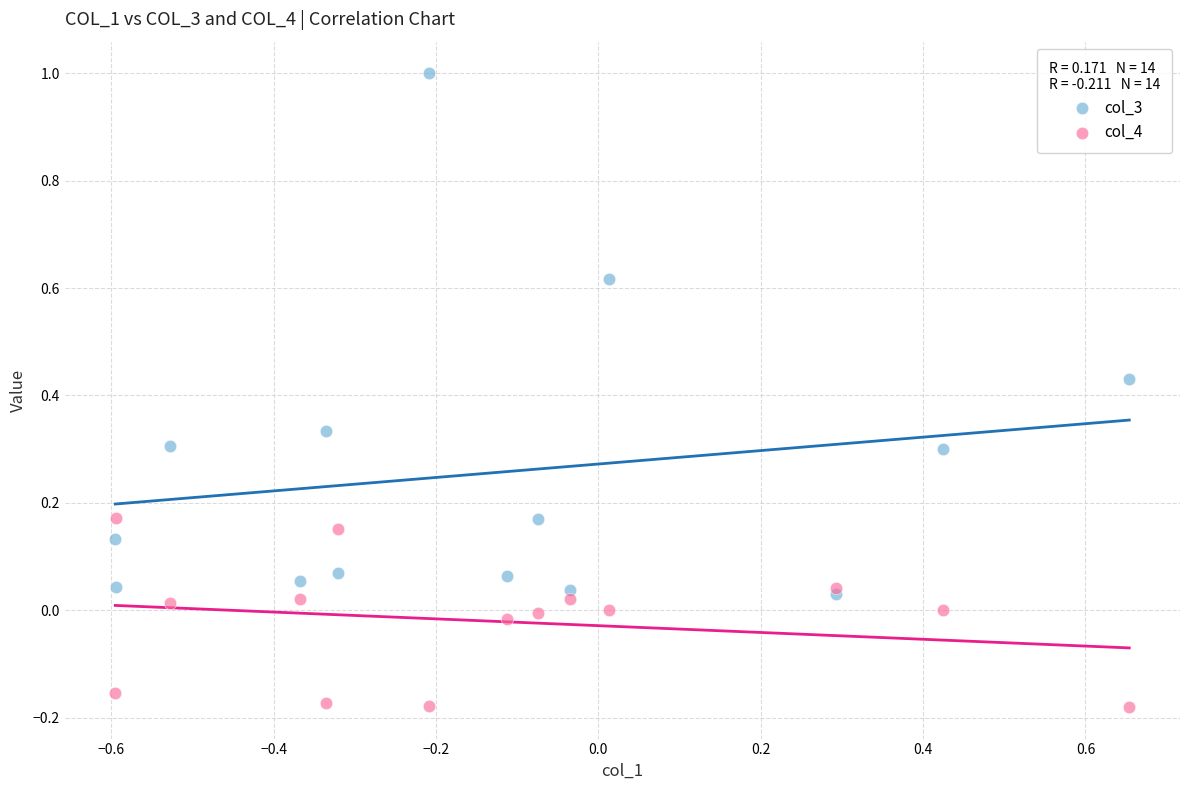

What are all the series names shown in the legend?

col_3, col_4